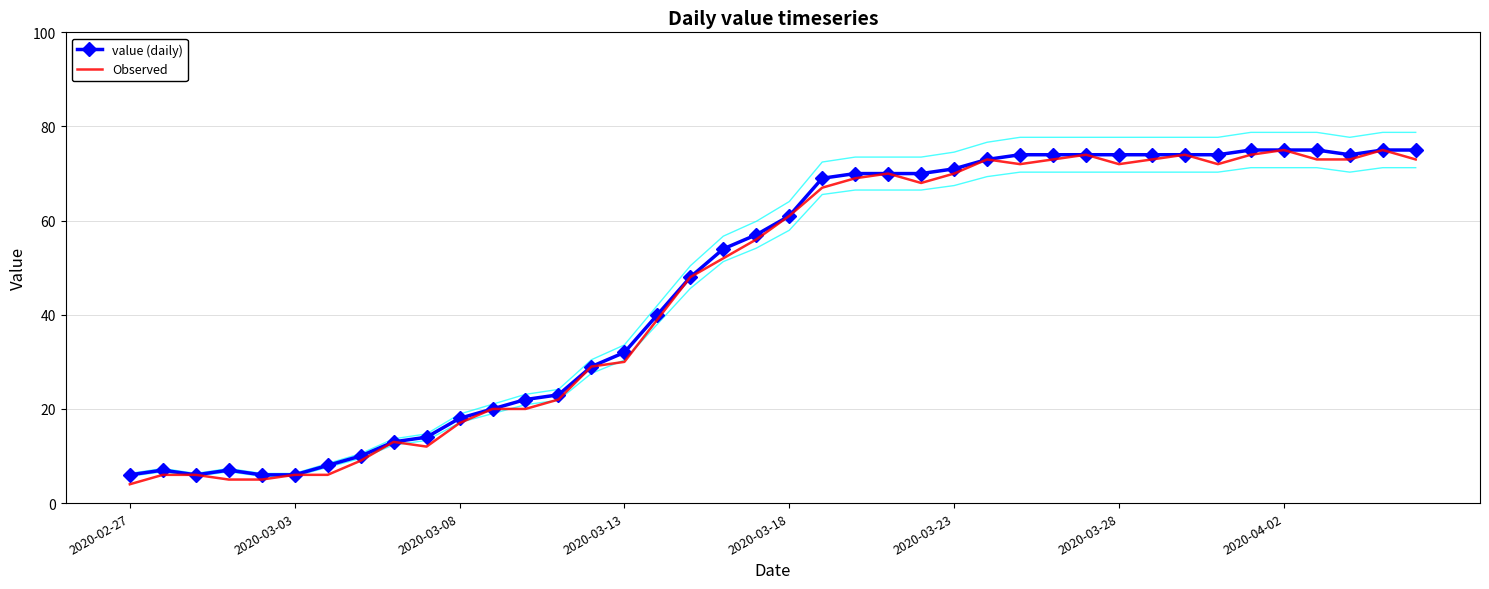

The value of Observed at 2020-03-18 is 18. True or false?

False